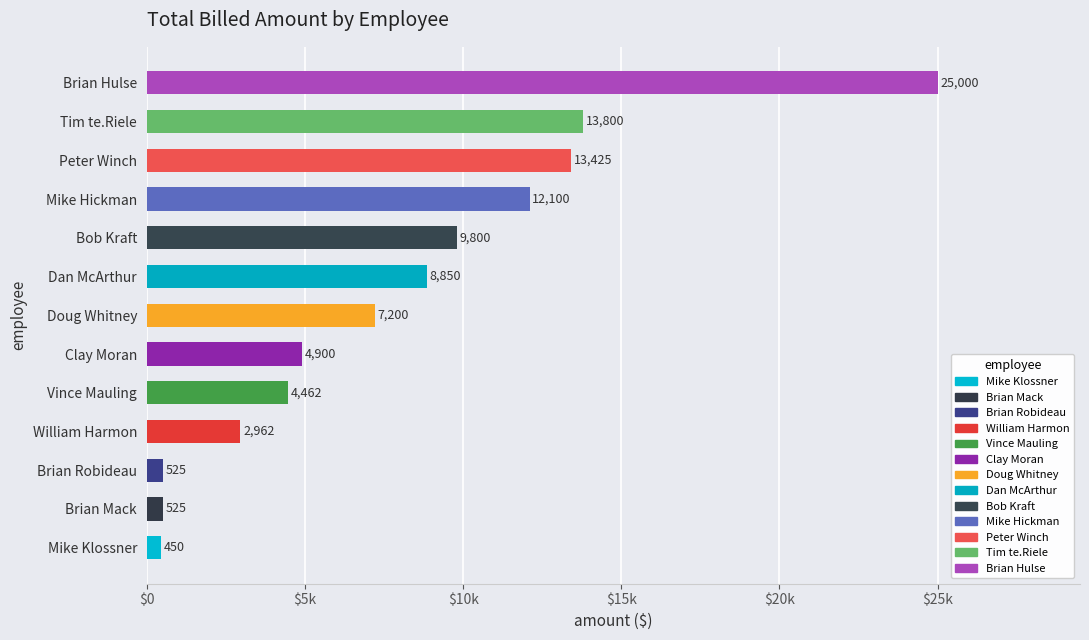

The ON-SITE series shows 10425.2 at 8. True or false?

False